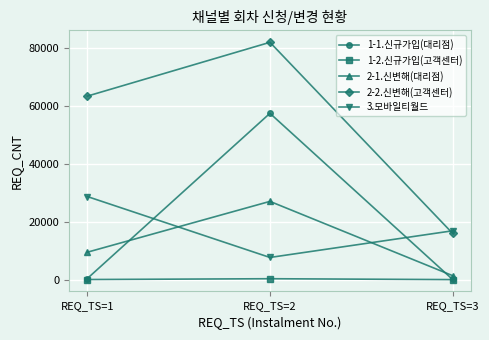

How many lines are shown in the chart?

5